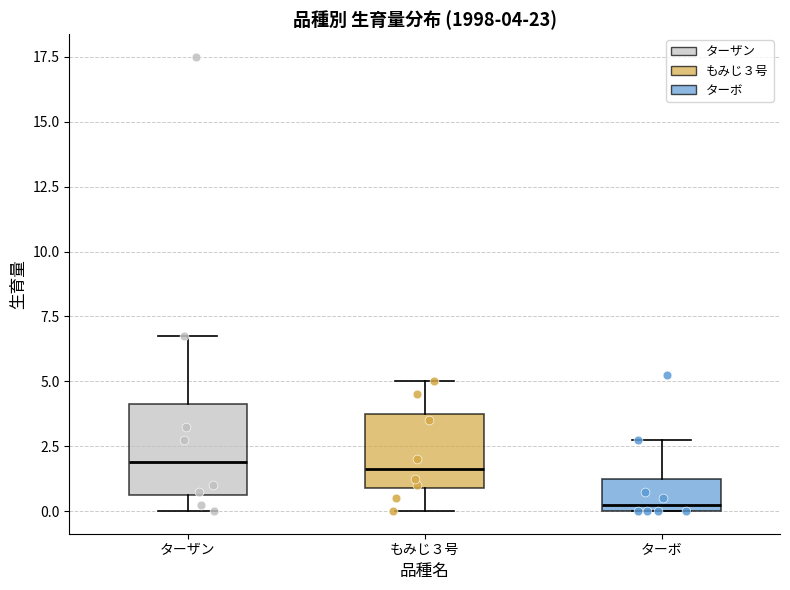

Which box is the tallest, from its lower edge to its upper edge?

ターザン